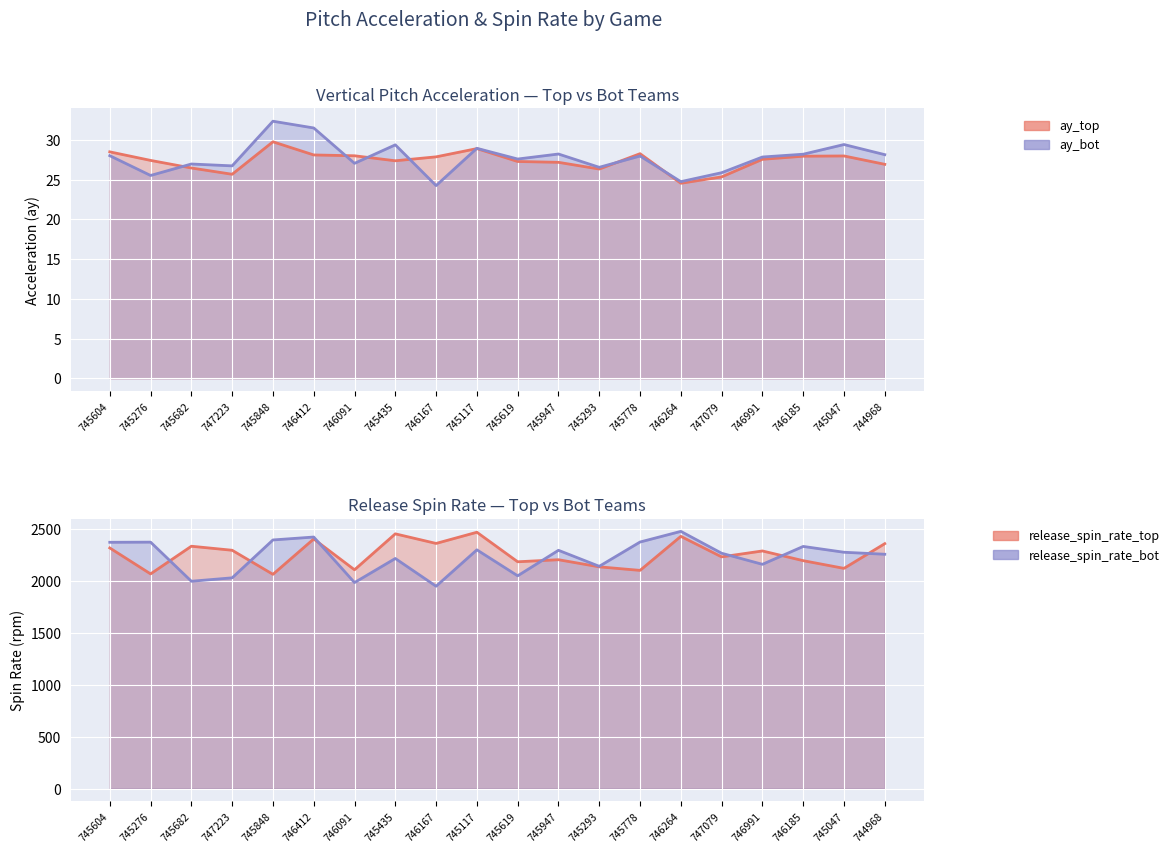

True or false: ay_top has more than 1 interior local peaks.

True